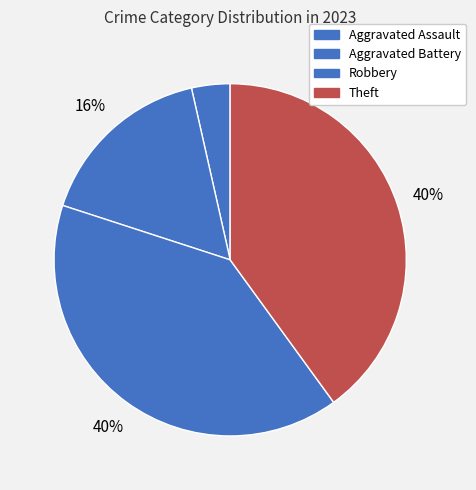

Approximately how many times larger is the value at Robbery compared to Aggravated Assault?

11.3